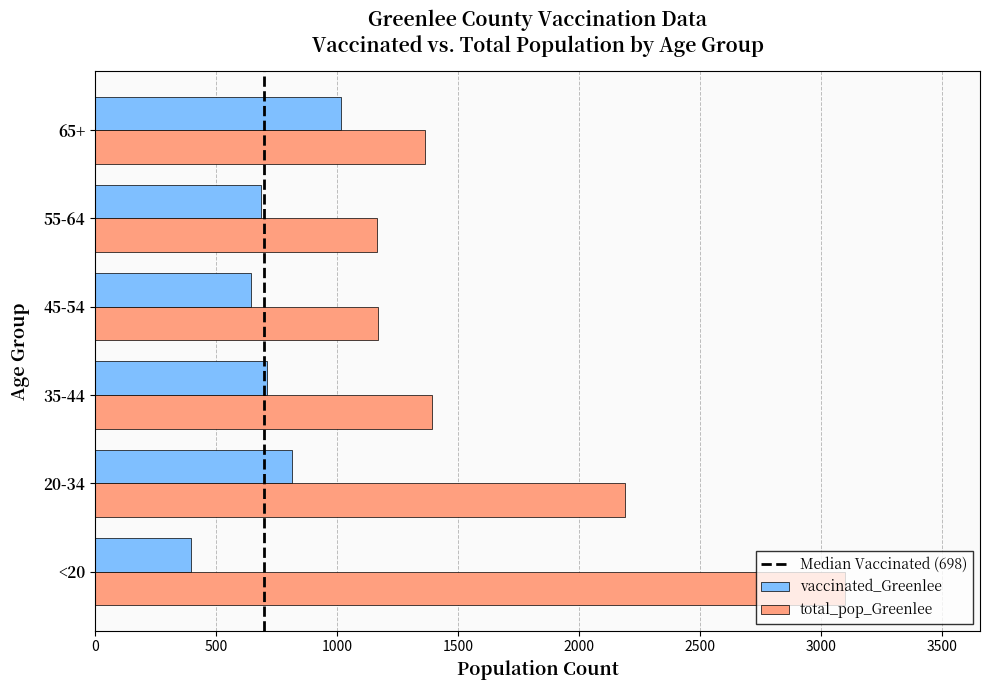

What is the average value of the total_pop_Greenlee series?

1729